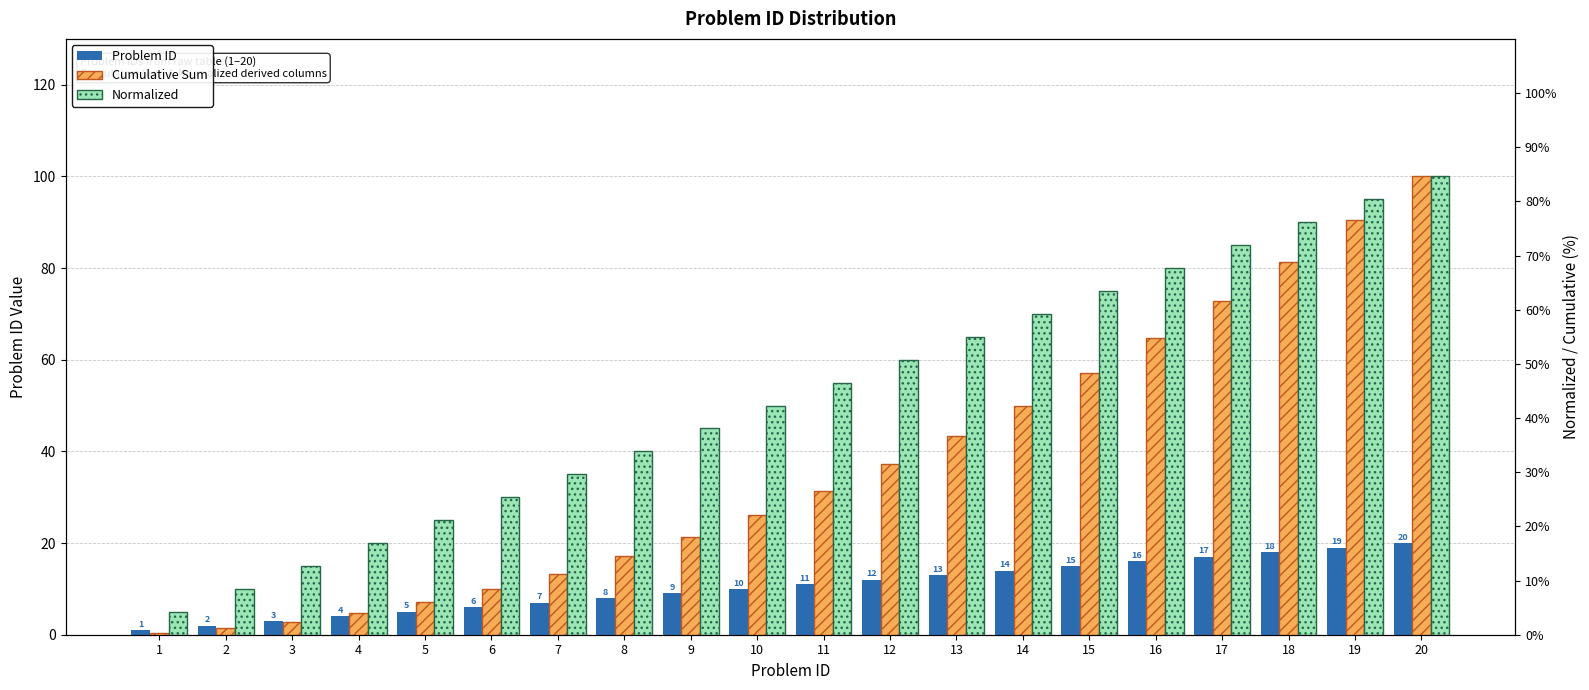

What is the value of the Problem ID bar at the 5th from the left?

5.0